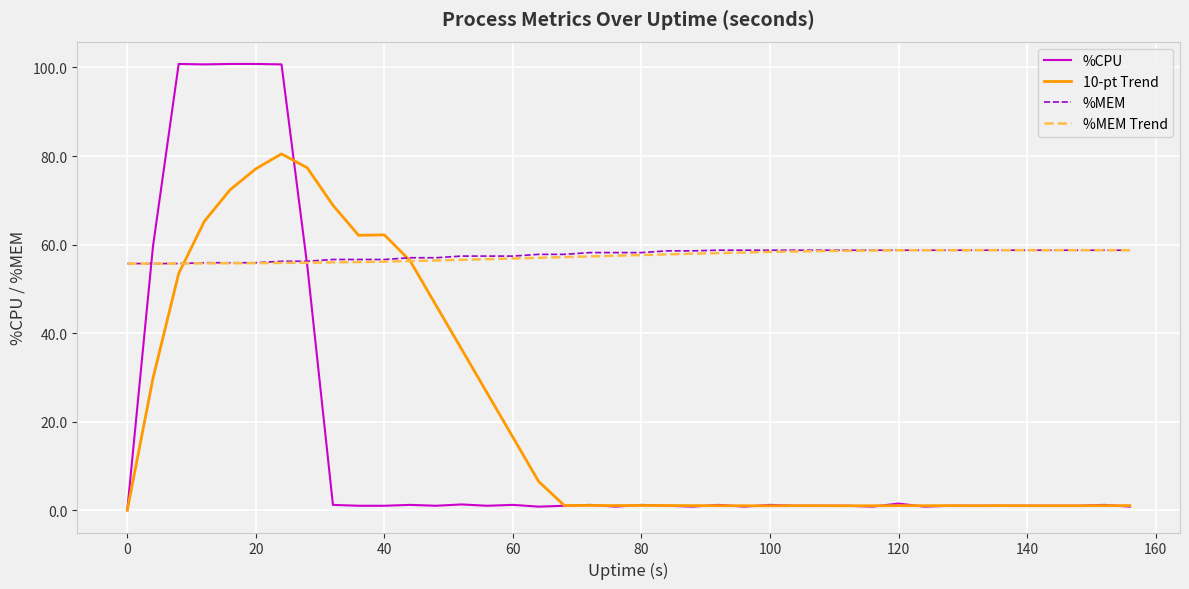

What is the lowest value of the %MEM series?

55.7